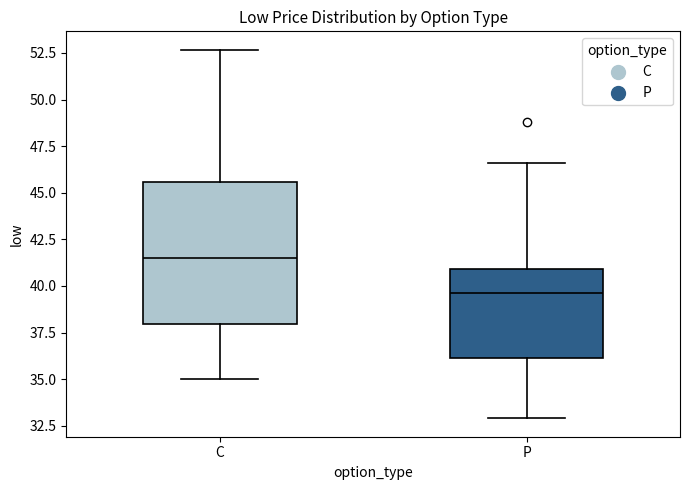

Reading left to right, read every box against the y-axis: the position of its median line, the range the box covers, and the ends of its whiskers. The values are not printed on the chart, so give them approximately, as read against the axis.

C: median 41.5, box 38.0 to 45.5, whiskers 35.0 to 52.5
P: median 39.5, box 36.0 to 41.0, whiskers 33.0 to 46.5